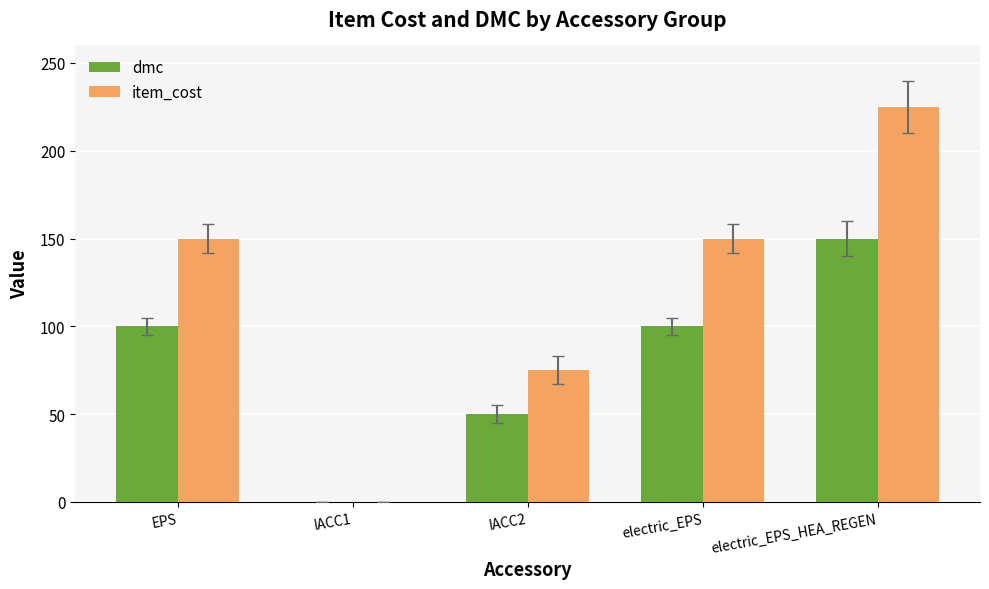

Read the item_cost value at electric_EPS.

150